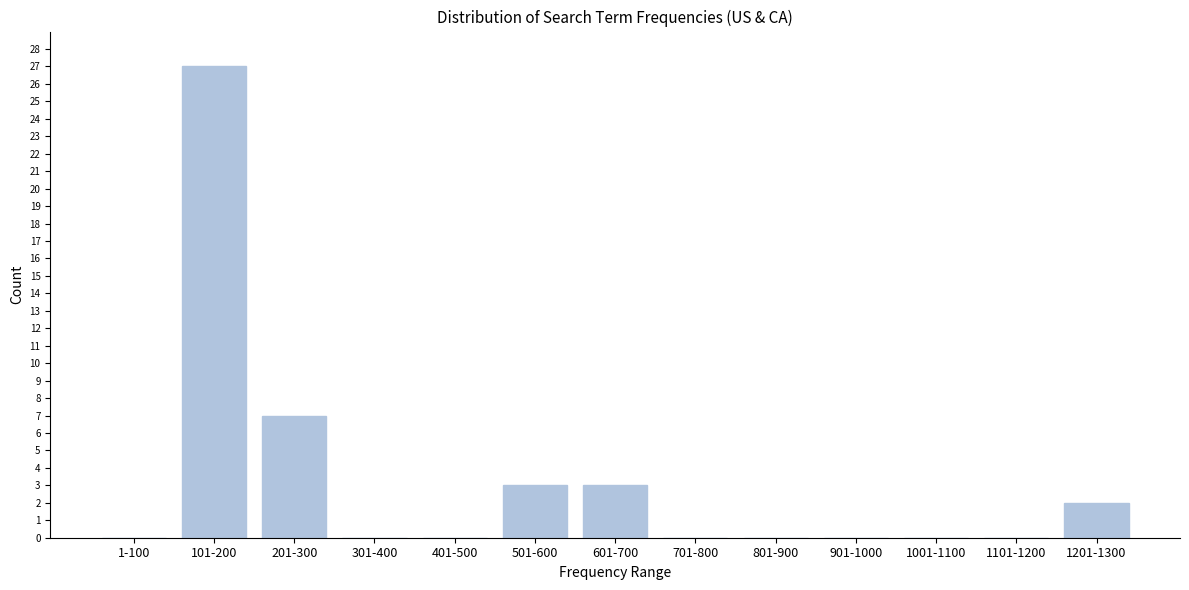

Reading right to left, transcribe all the data shown in this chart.

1201-1300=2	1101-1200=0	1001-1100=0	901-1000=0	801-900=0	701-800=0	601-700=3	501-600=3	401-500=0	301-400=0	201-300=7	101-200=27	1-100=0